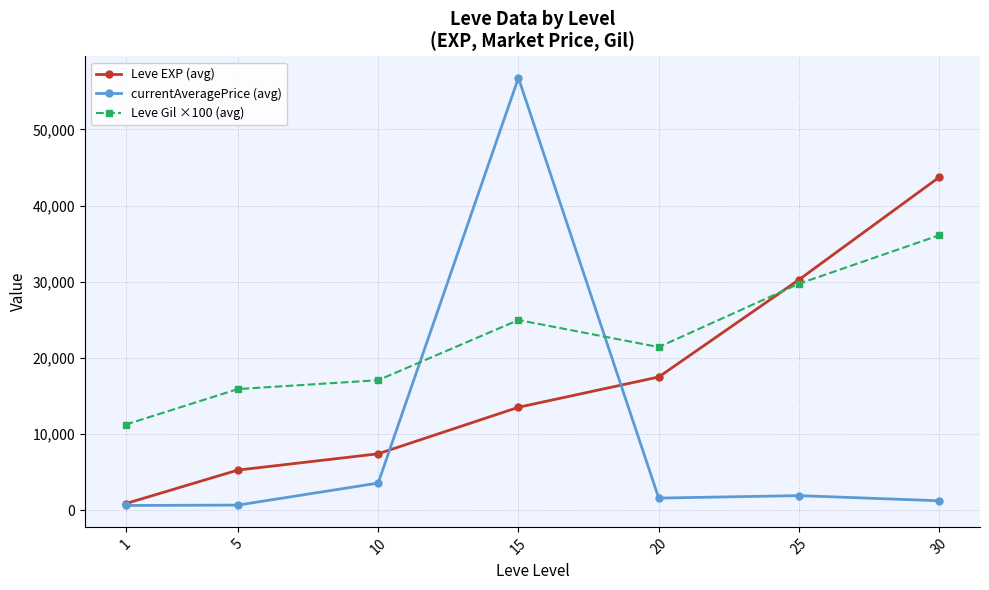

How many data points in currentAveragePrice (avg) are above 1584?

4